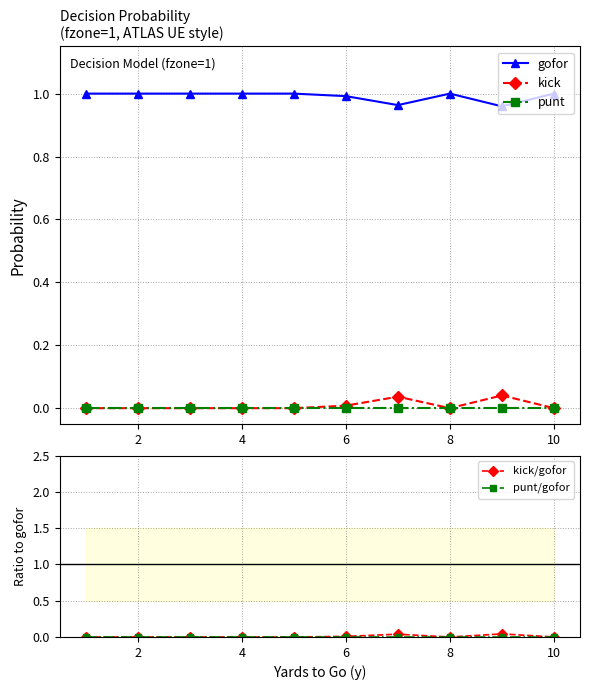

True or false: punt/gofor and gofor cross at least once.

False